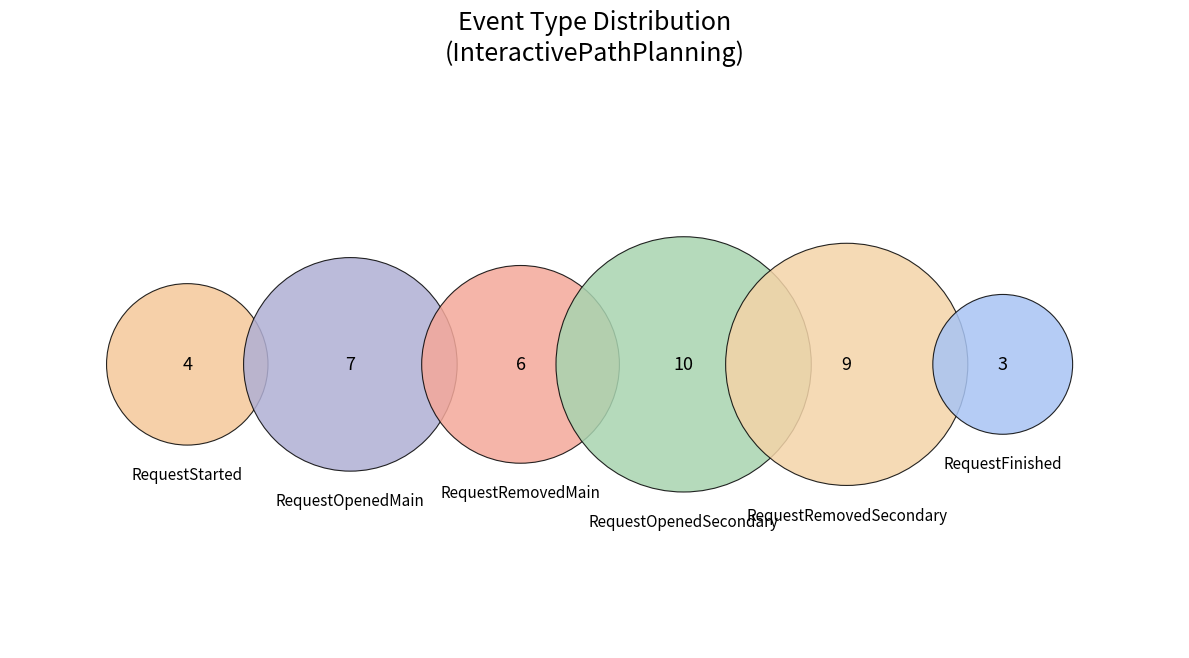

Is there any slice that represents more than half of the pie?

No